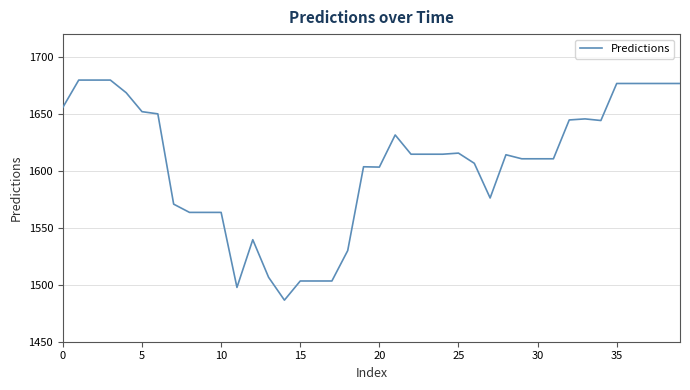

What is the minimum value shown in the chart?

1486.5